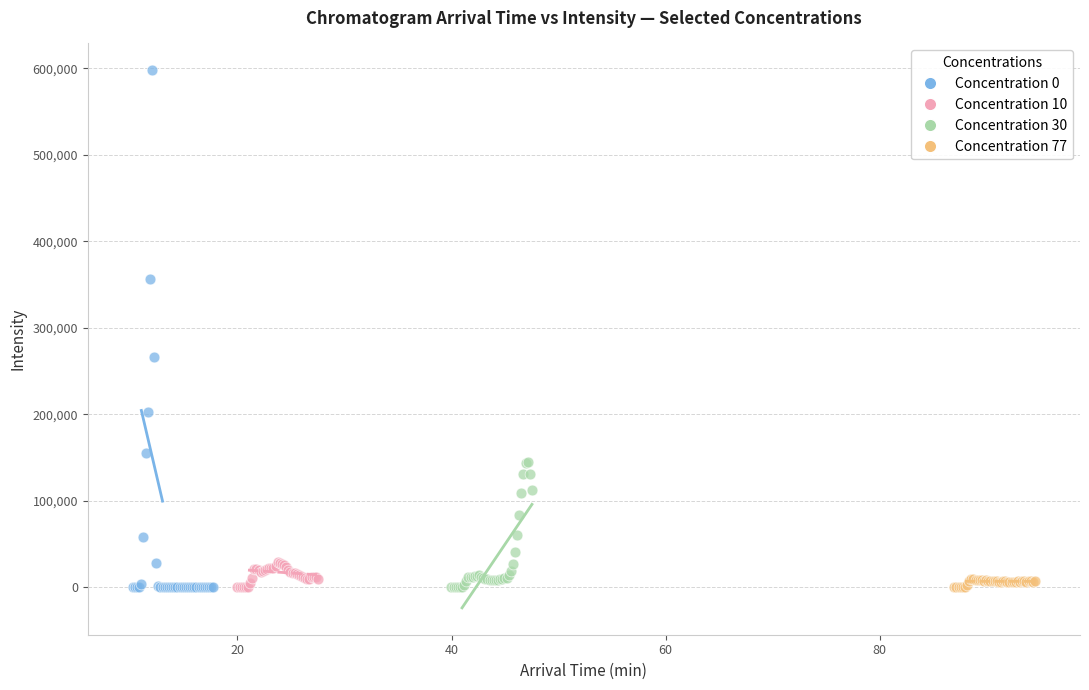

Which series has the widest spread of Y values?

Concentration 0